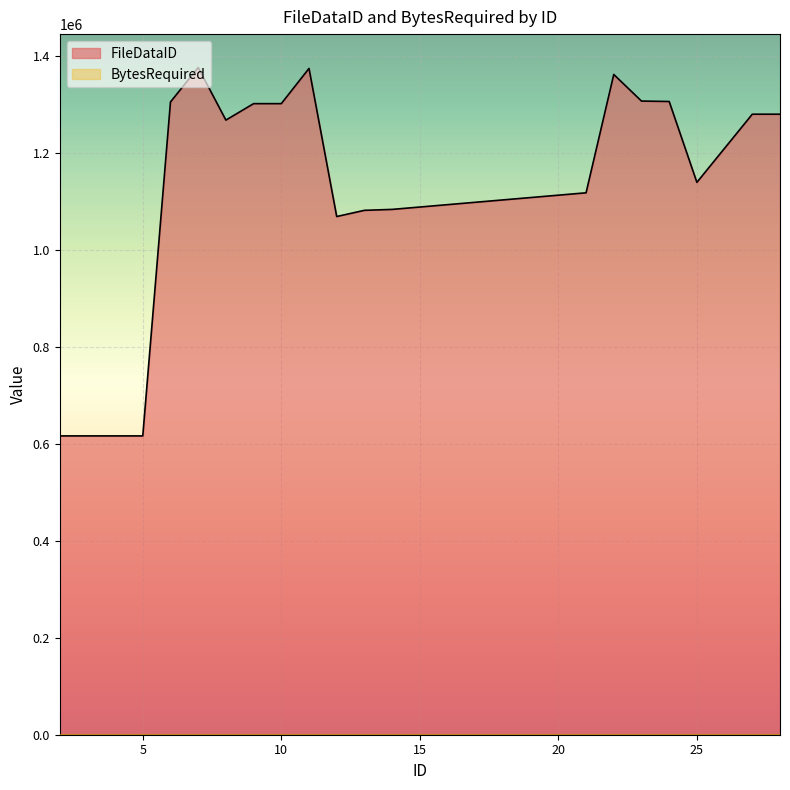

List the labels in order of value, largest first.

7, 11, 22, 23, 24, 6, 10, 9, 27, 28, 8, 25, 21, 14, 13, 12, 4, 5, 3, 2